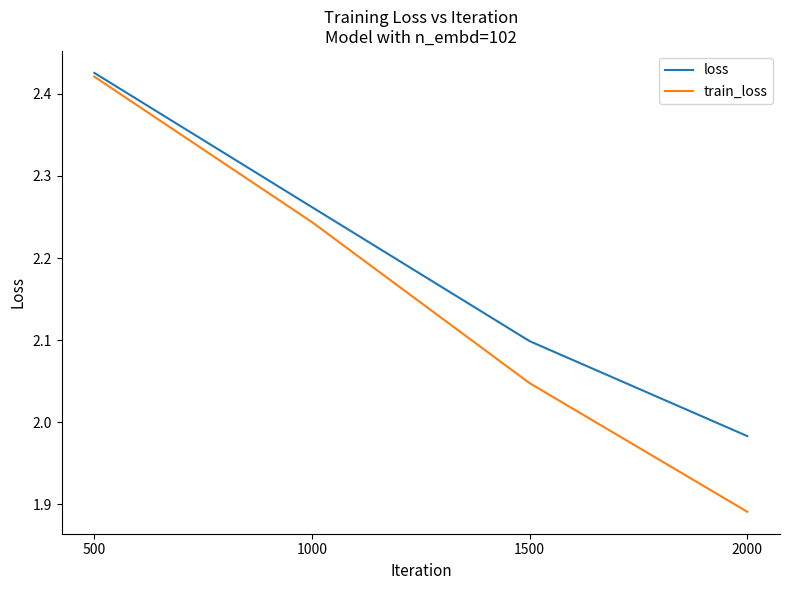

Which series has the widest spread of values?

train_loss